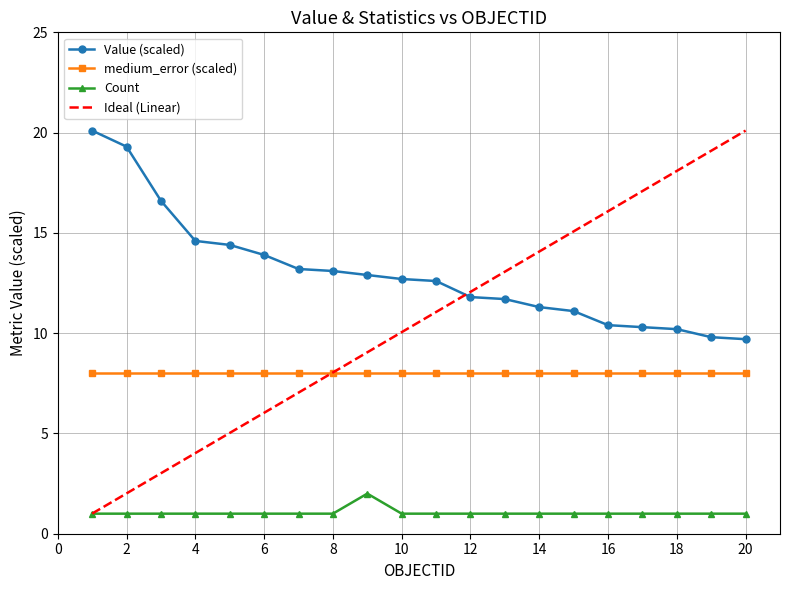

True or false: Count and Value (scaled) cross at least once.

False